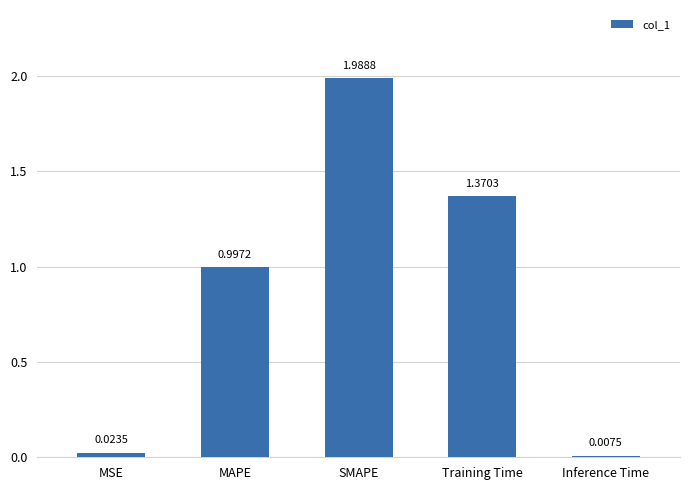

List the labels in order of value, smallest first.

Inference Time, MSE, MAPE, Training Time, SMAPE